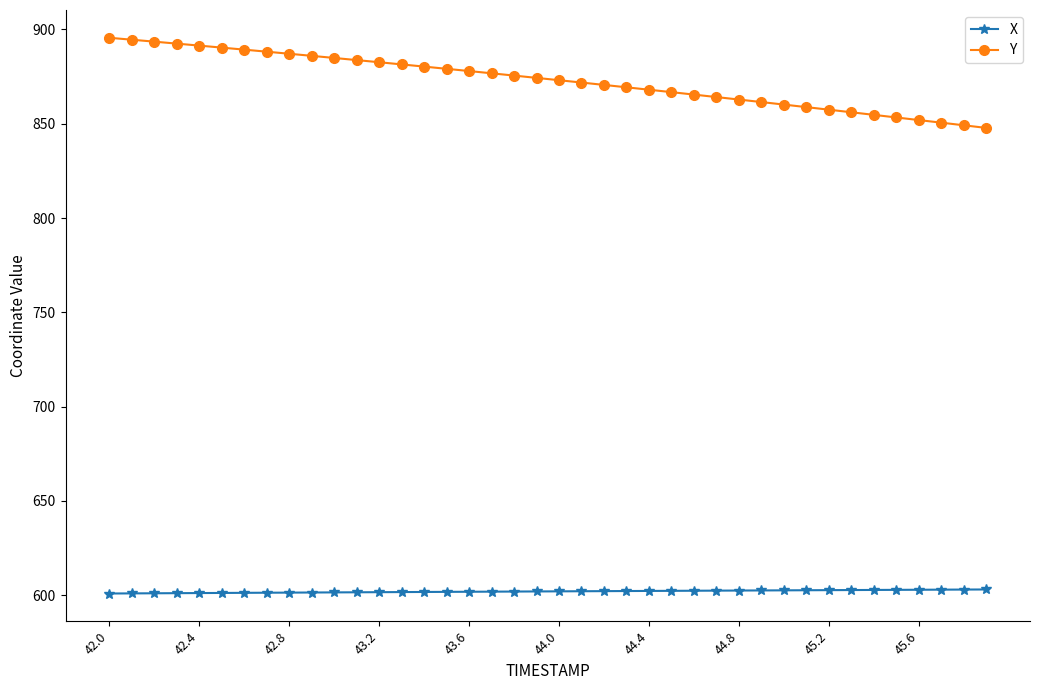

What is the minimum value shown in the chart?

600.9